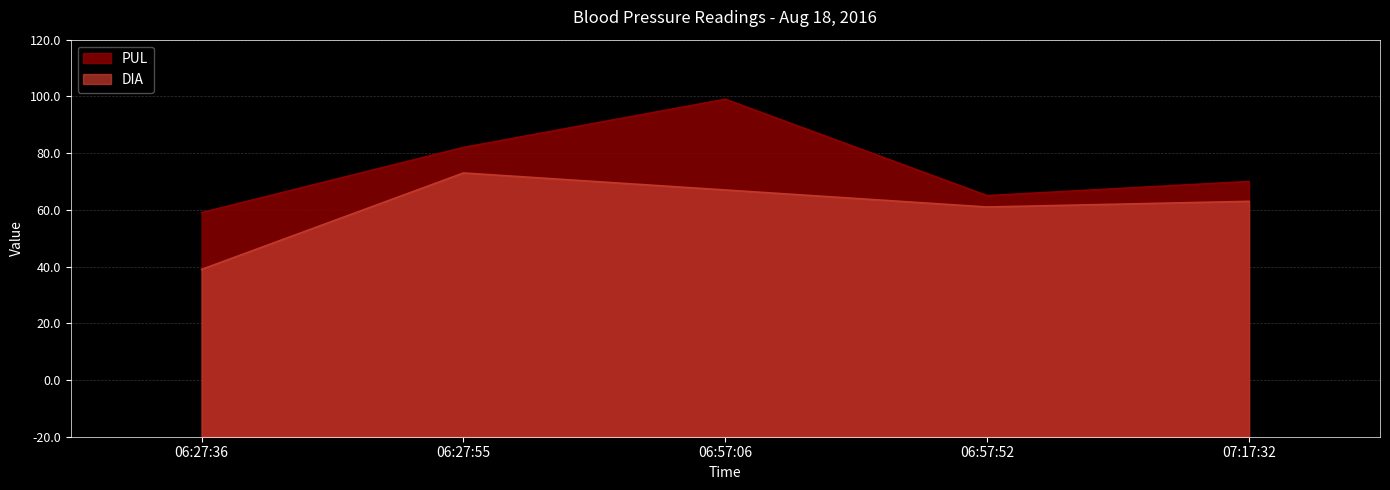

Between 06:27:36 and 06:57:52, which series saw the biggest shift?

DIA